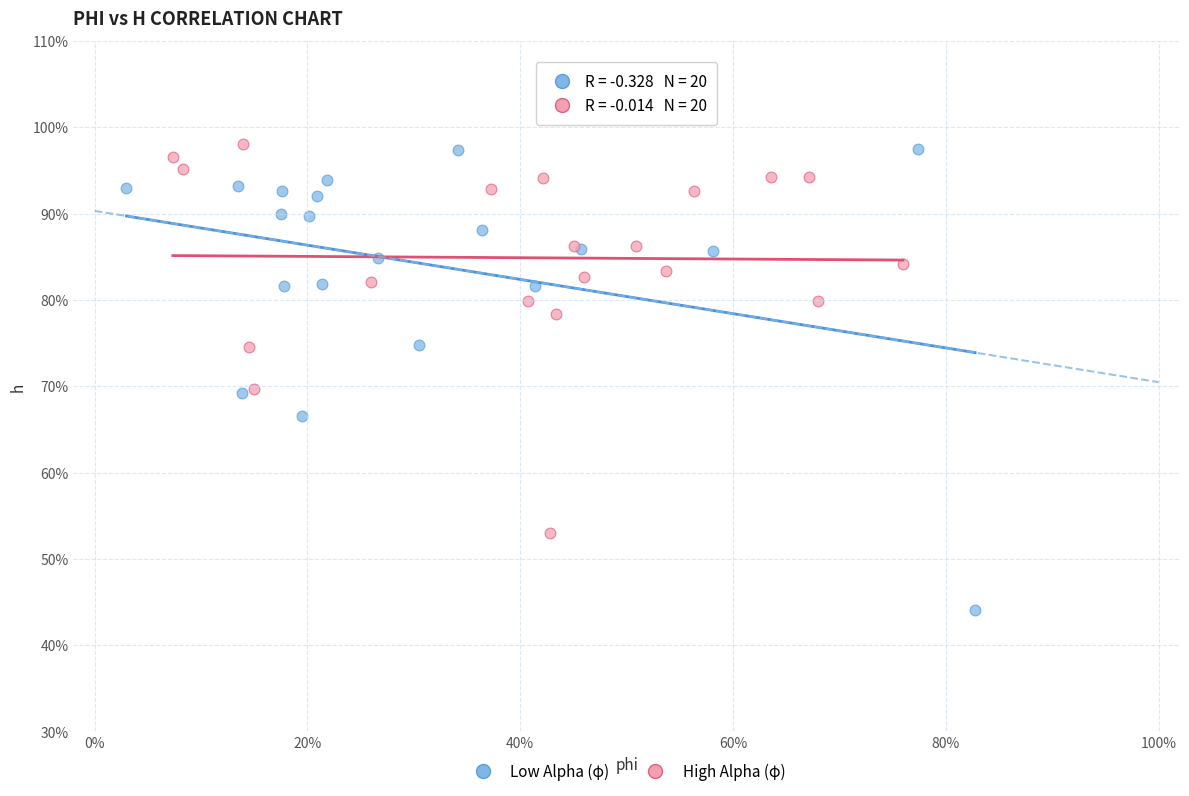

Which series contains the lowest Y value?

Low Alpha (φ)